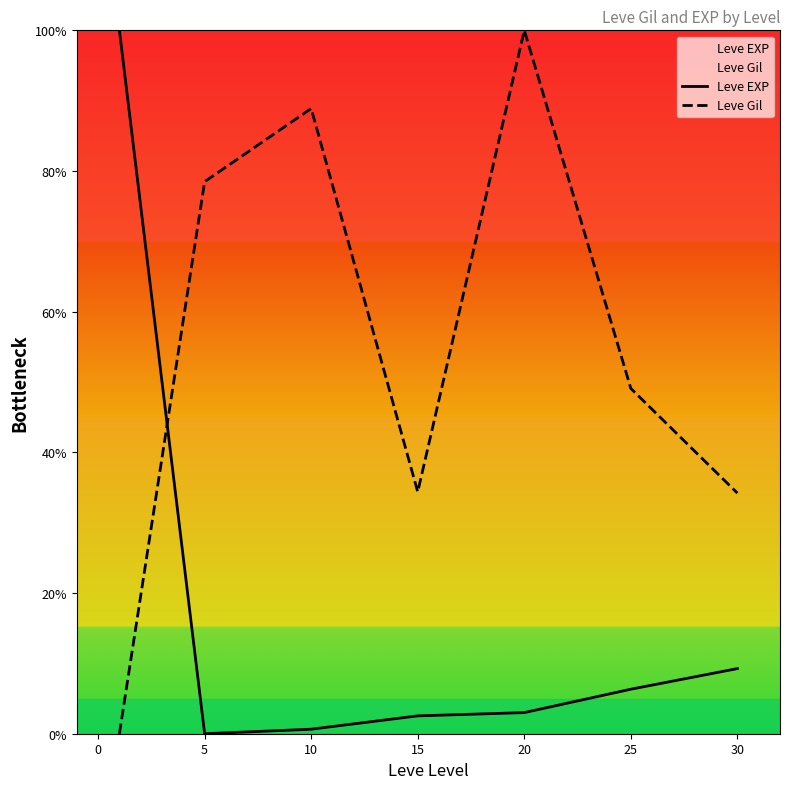

What is the total value across all series at 15?

36.9